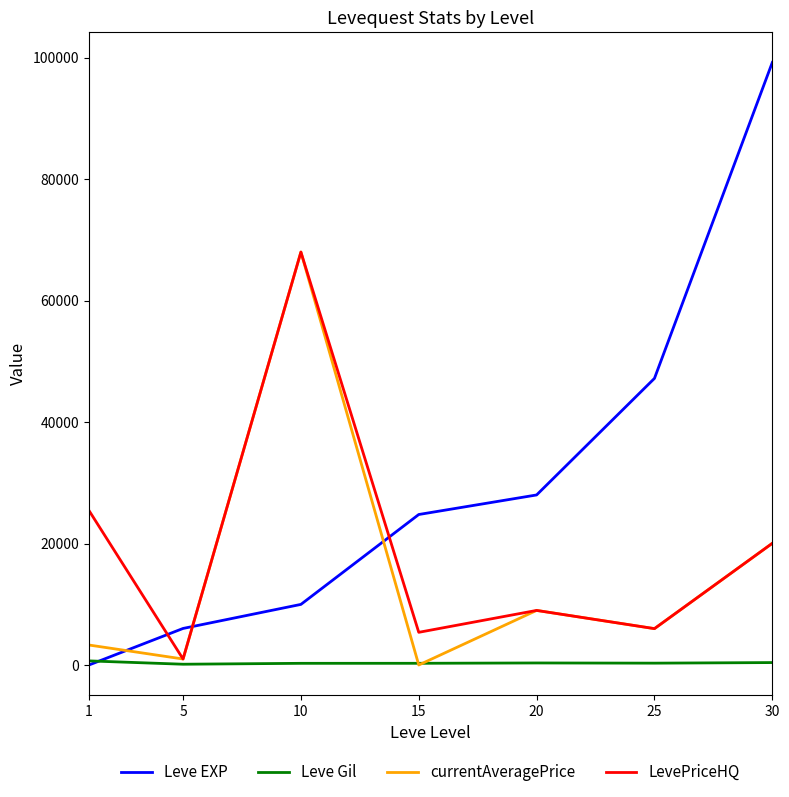

Does the chart have visible grid lines?

No